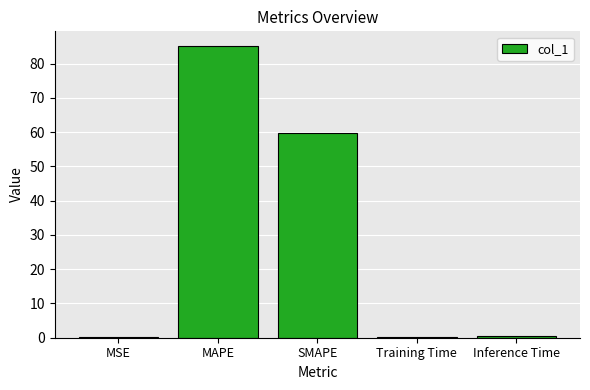

What is the sum of all values?

145.7